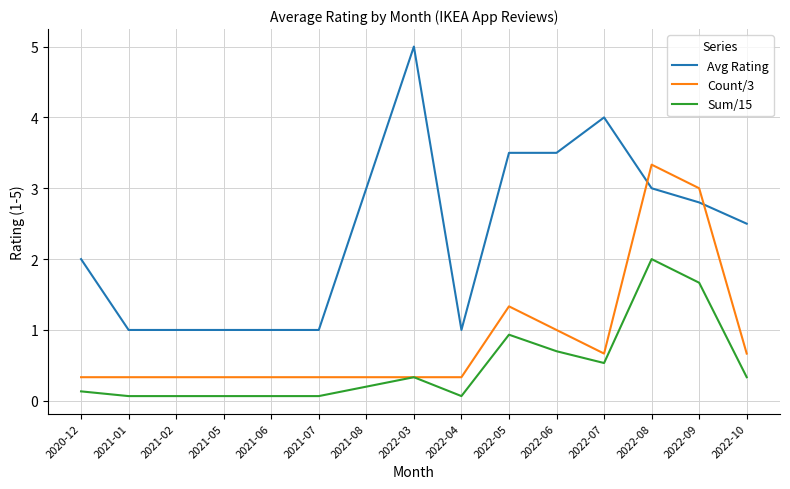

What position from the right is 2021-08?

9